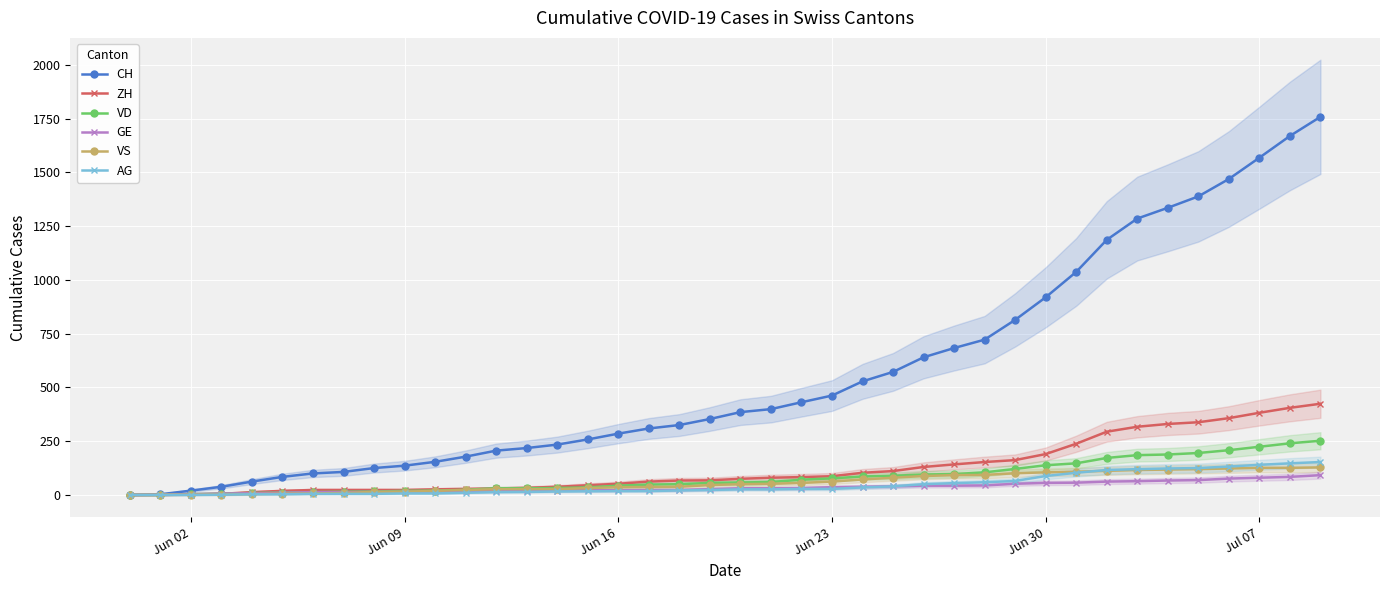

What is the highest value of the AG series?

153